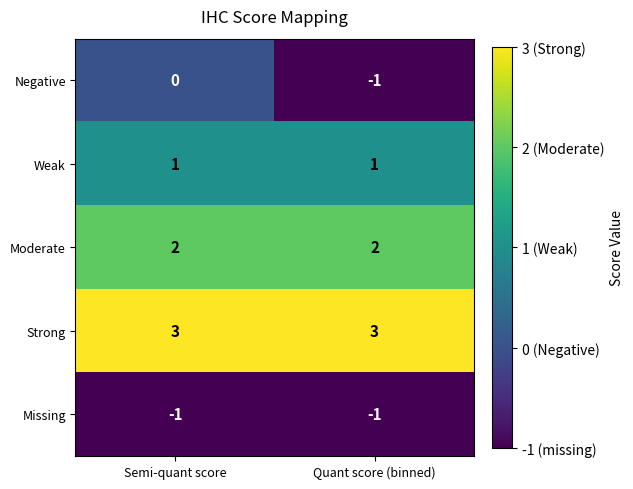

Is it true that Missing equals 0 at Semi-quant score?

False